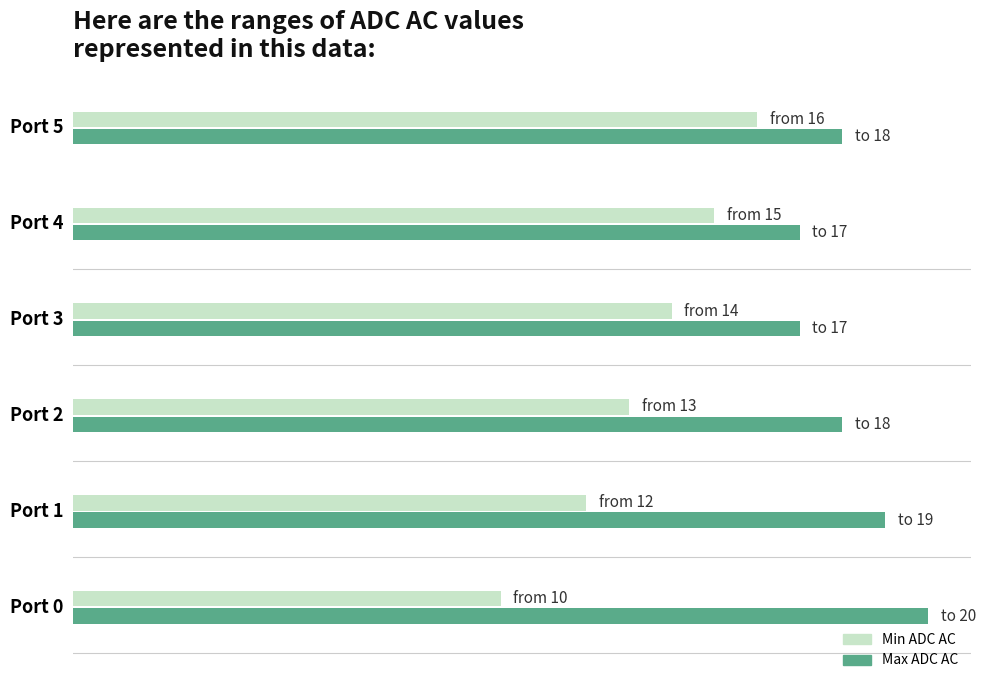

At which category is the sum across all series the highest?

Port 5